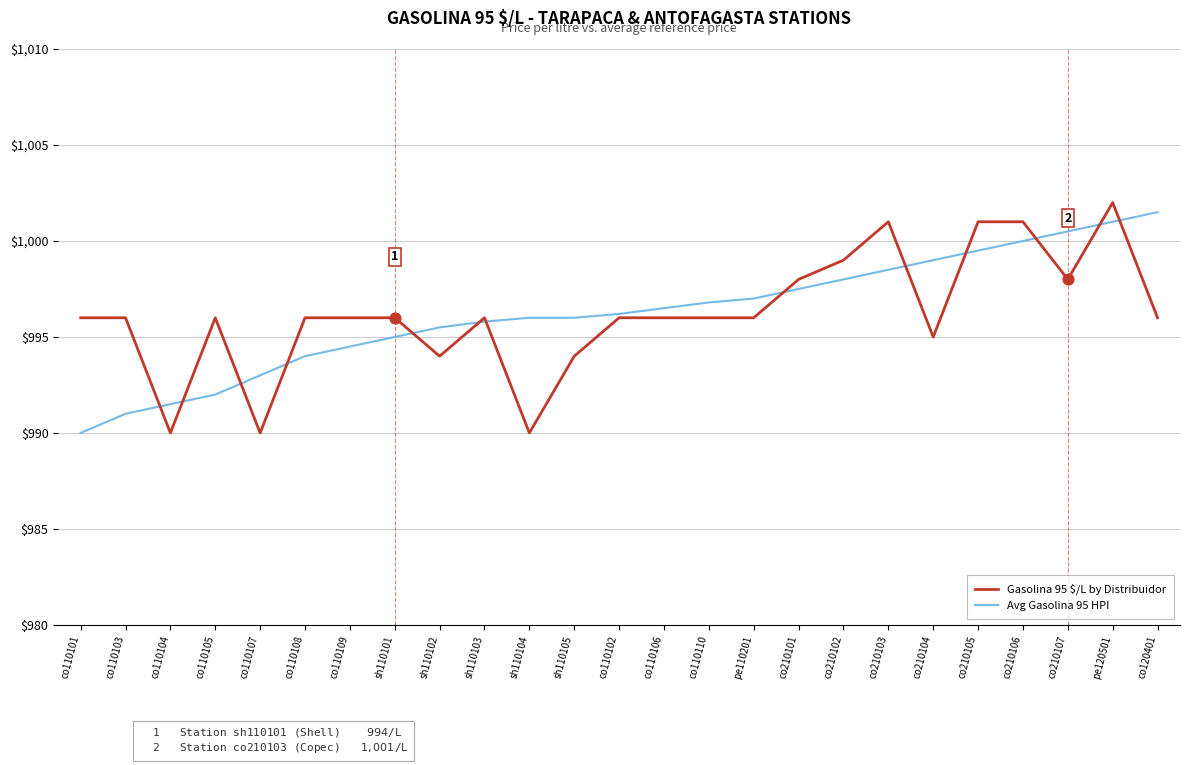

What is the total value across all series at pe120501?

2003.0